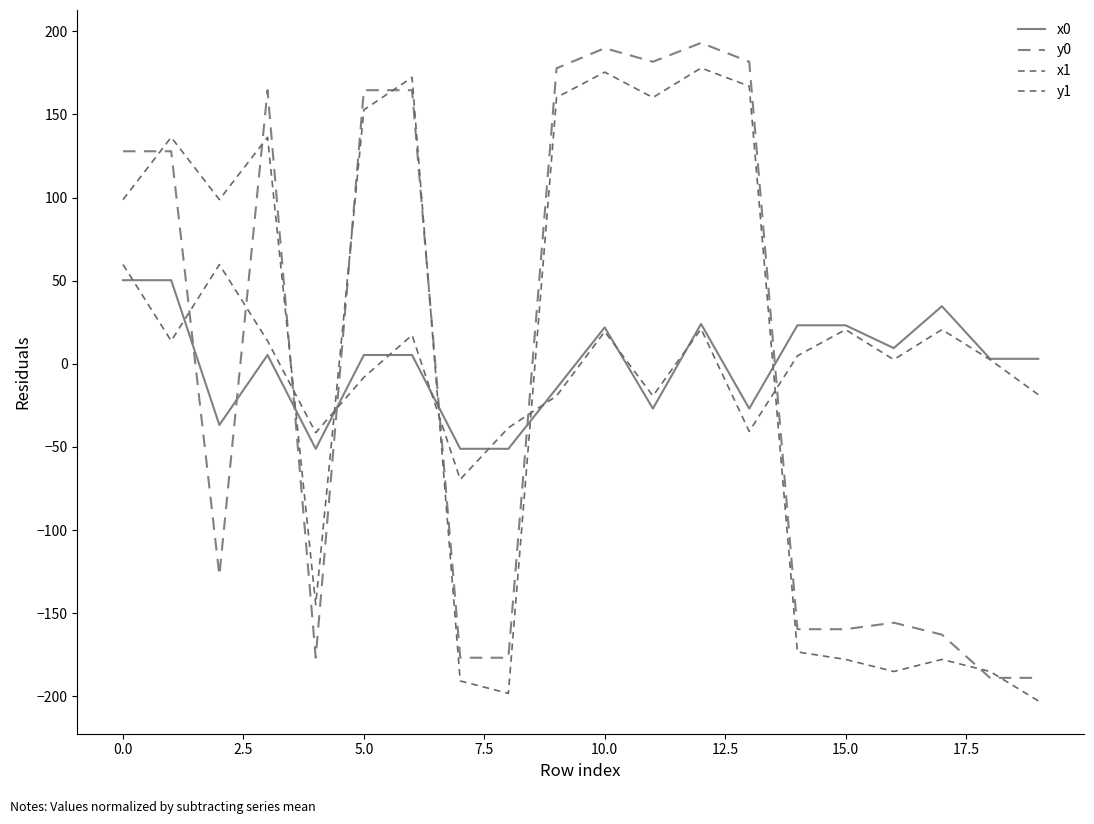

Does the chart have visible grid lines?

No